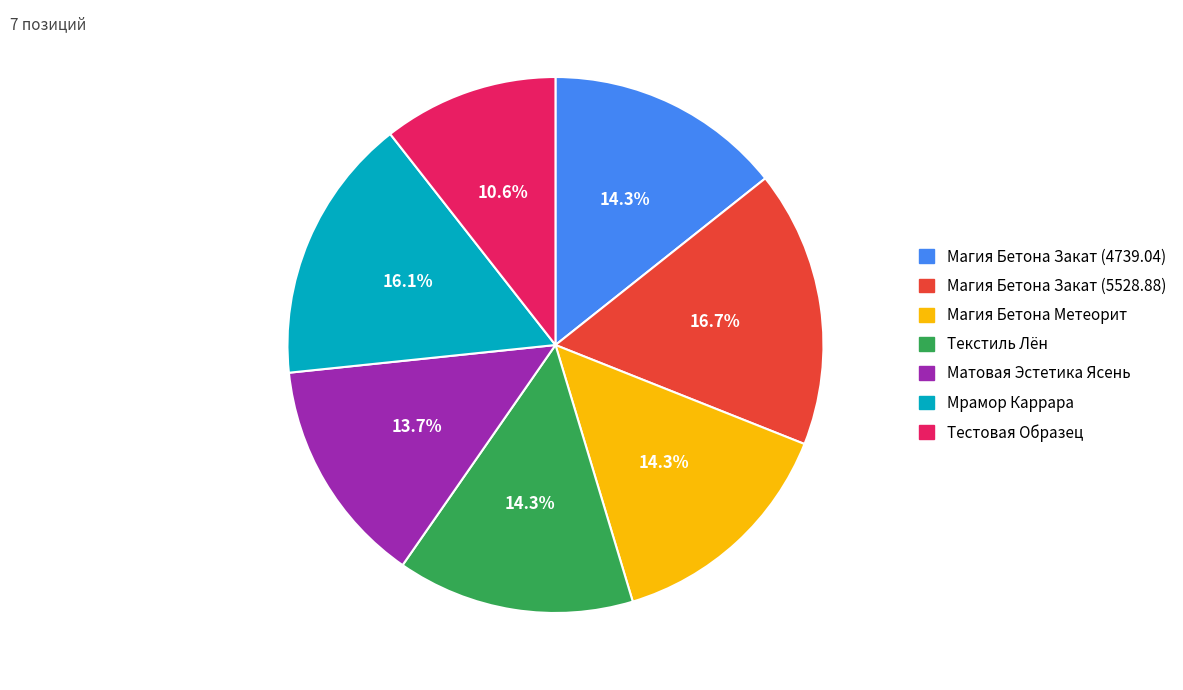

What is the total percentage of Матовая Эстетика Ясень and Магия Бетона Закат (5528.88)?

30.4%